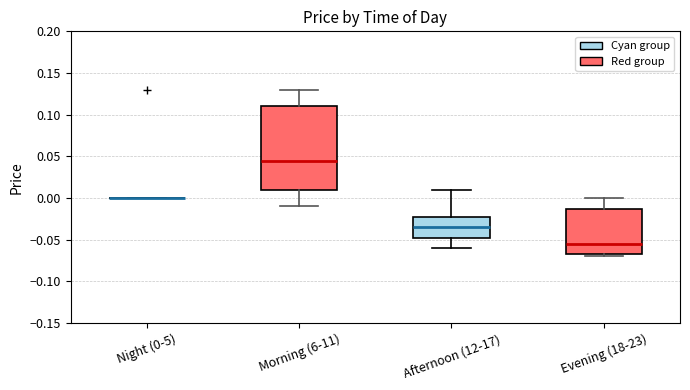

Where does the lower whisker of the box for Afternoon (12-17) end on the y-axis? The values are not printed on the chart, so give them approximately, as read against the axis.

-0.060